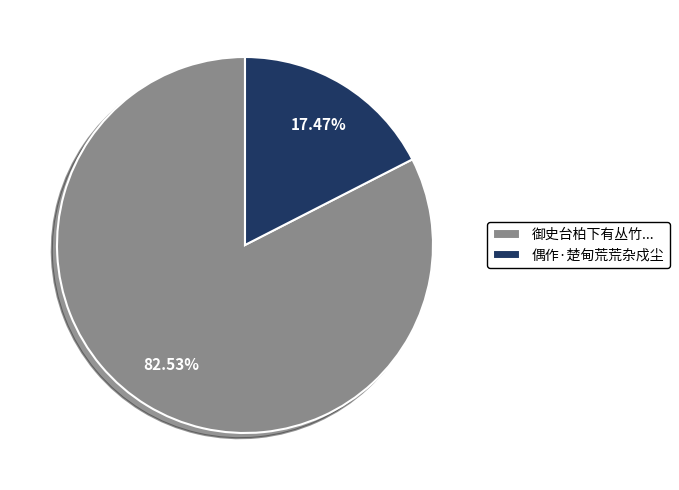

True or false: 偶作·楚甸荒荒杂戍尘 accounts for 7% of the total.

False